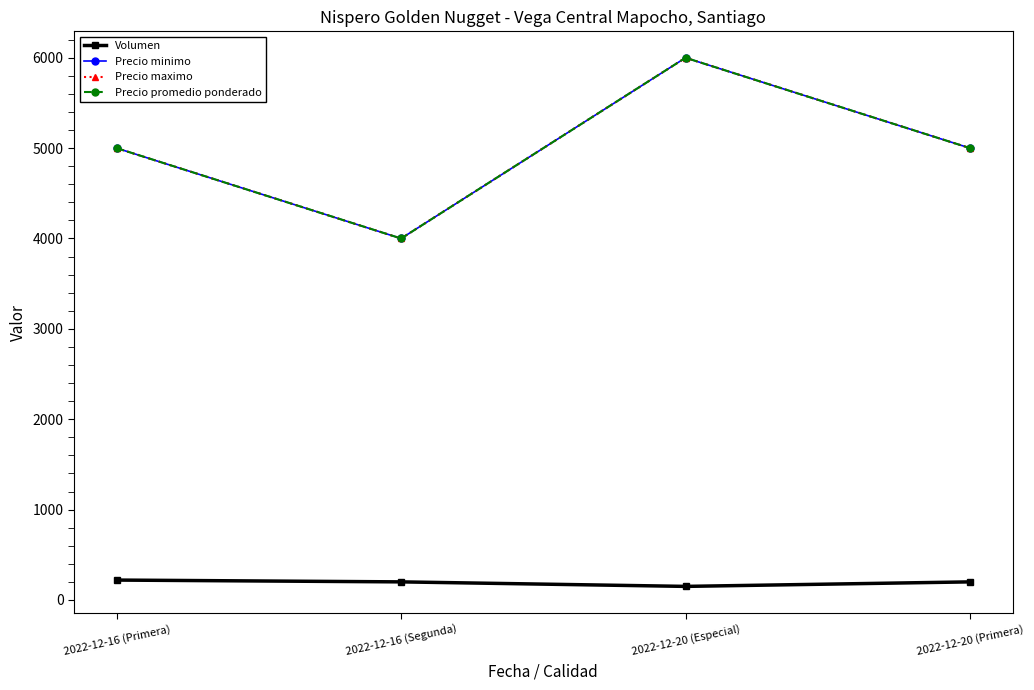

List the series in order of their peak value, highest first.

Precio minimo, Precio maximo, Precio promedio ponderado, Volumen